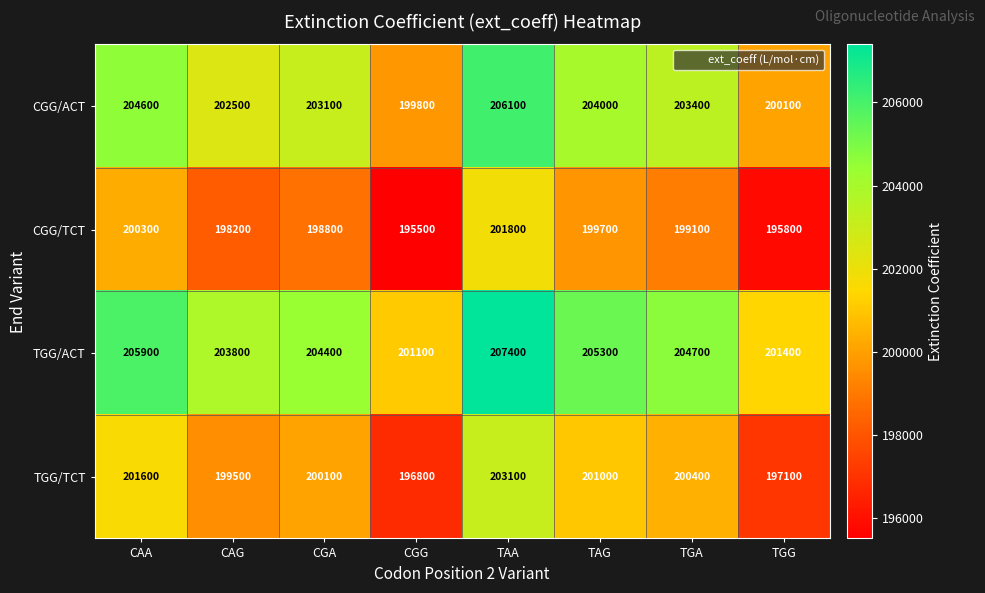

At how many categories does at least one series exceed 206348?

1